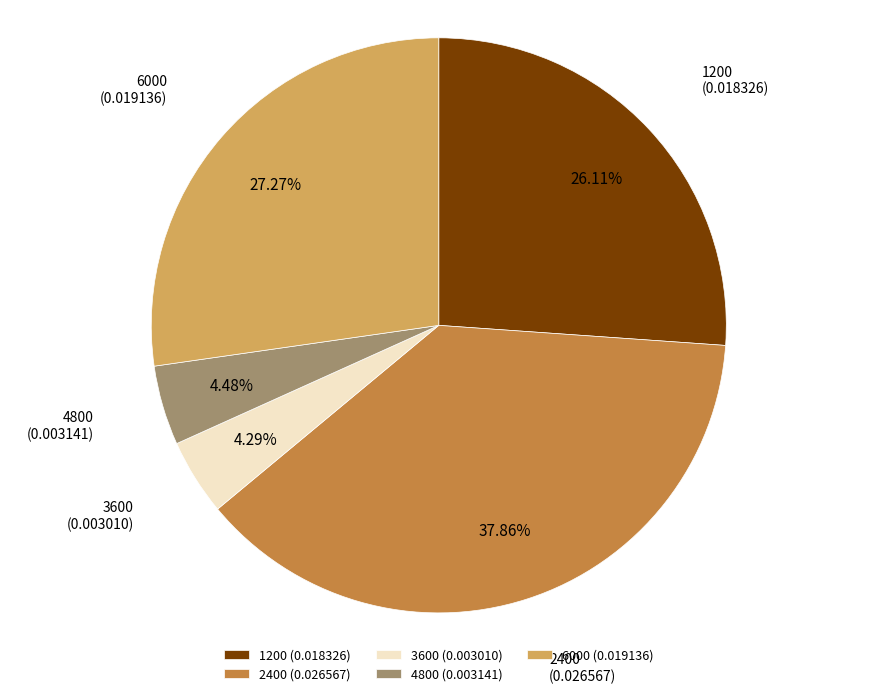

Is 1200 (0.018326) the majority of the pie?

No